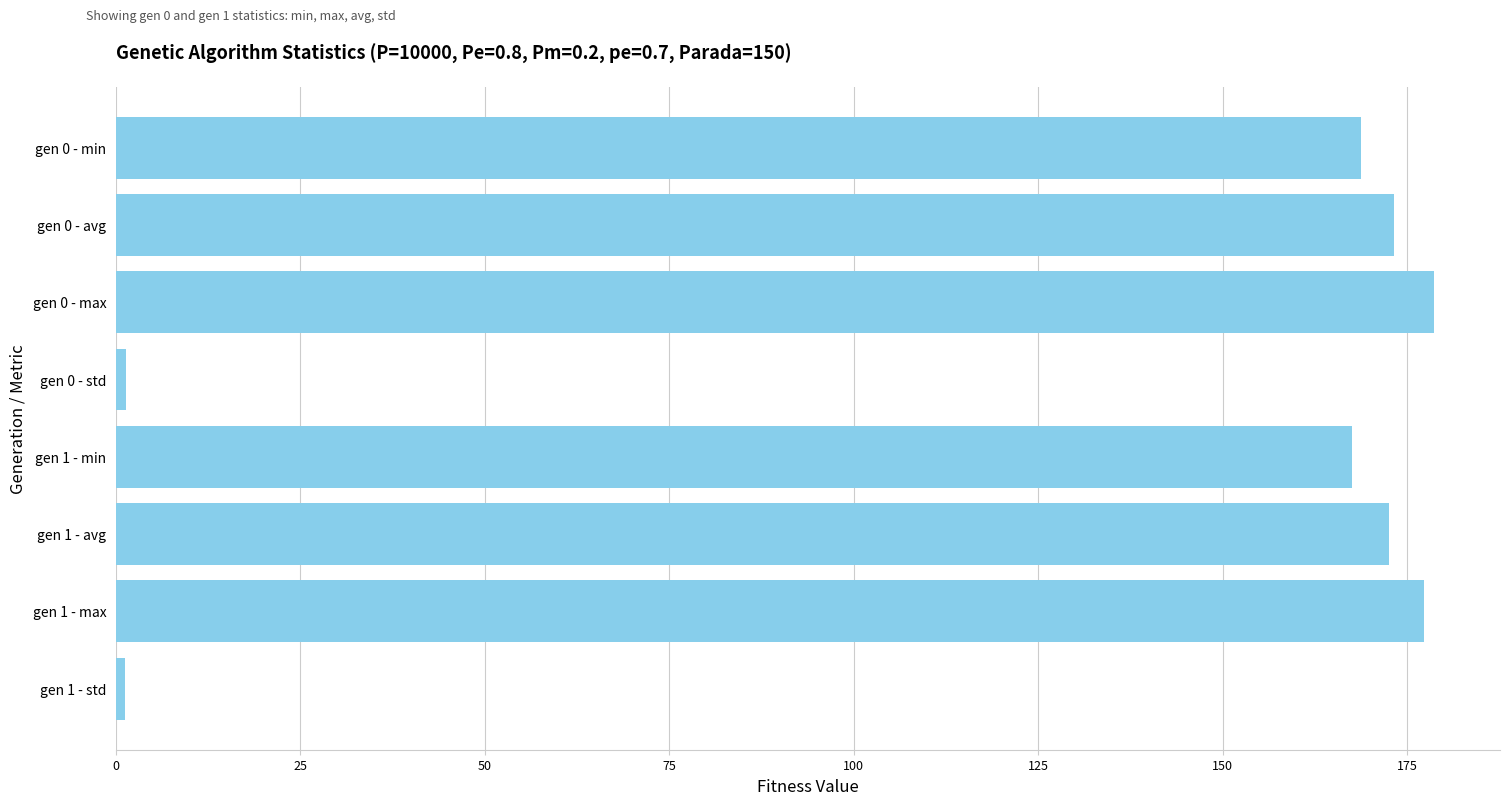

What is the change in value from gen 0 - avg to gen 0 - max?

+5.4